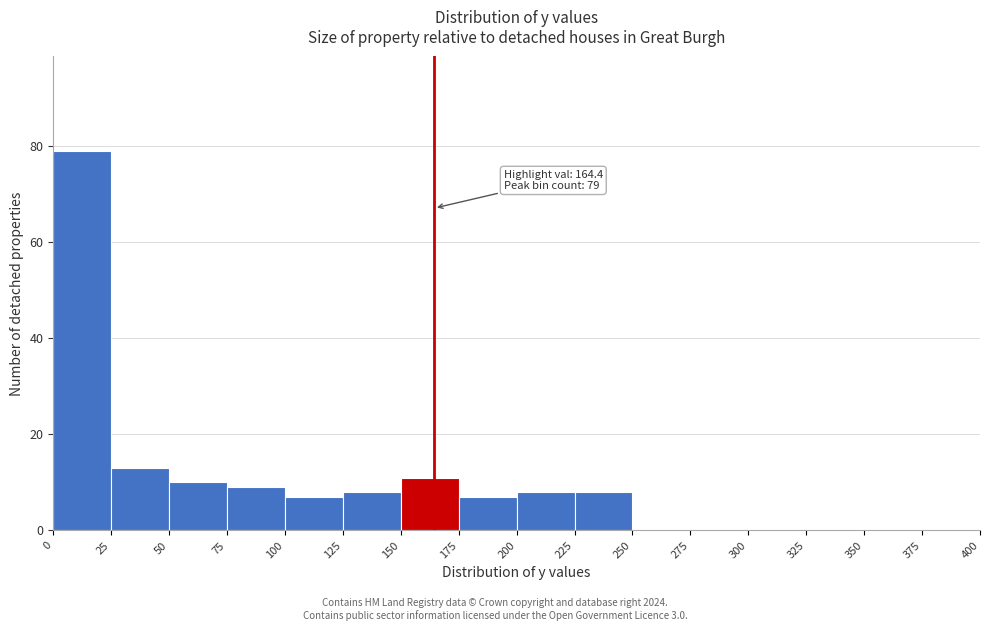

Over which range of the x-axis is the bar tallest?

0 to 25